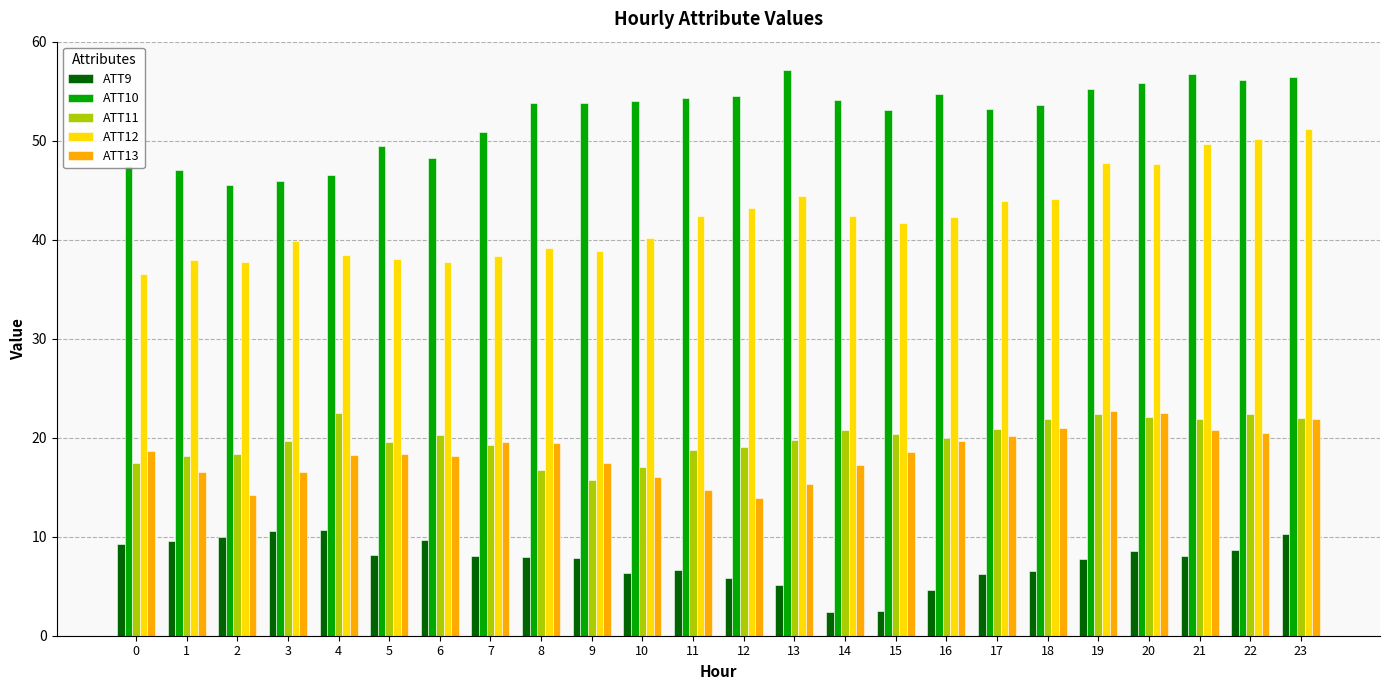

What is the sum of the ATT12 values at 2 and 19?

85.5